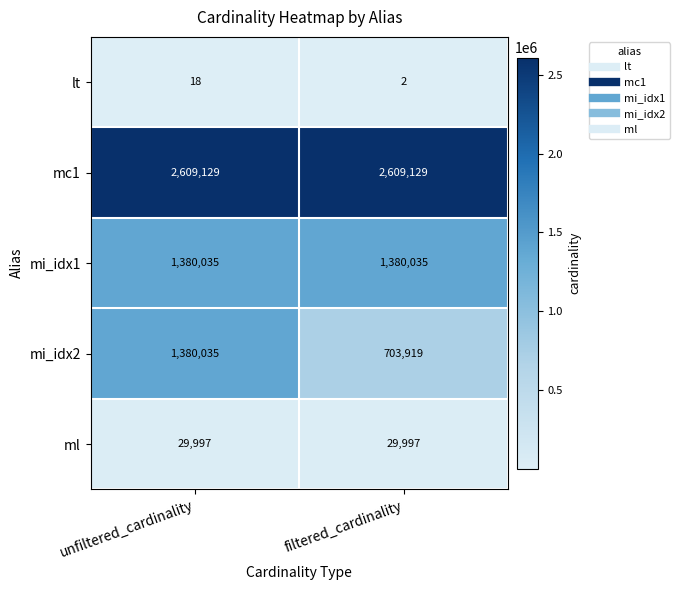

What is the lowest value of the mc1 series?

2609129